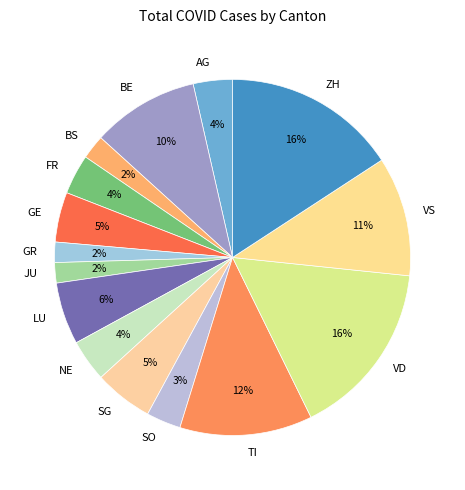

Is the sum of LU and ZH greater than half?

No